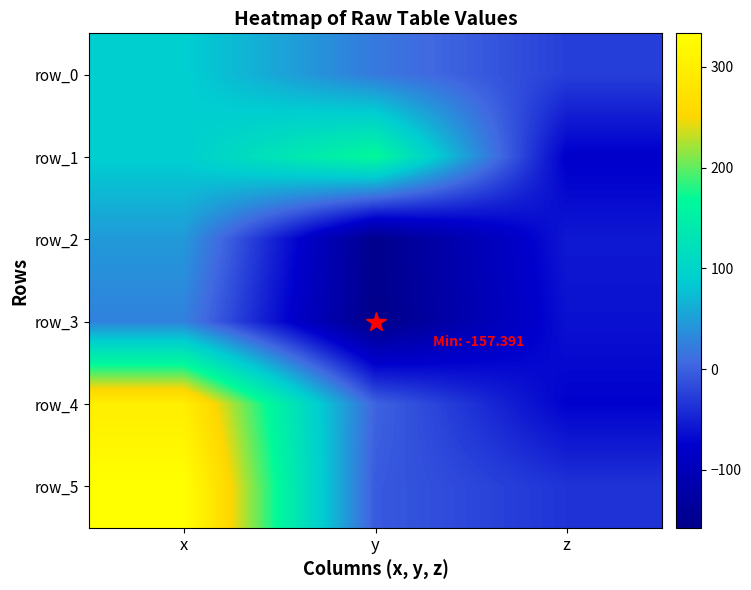

What is the difference between the maximum and minimum values in the row_2 series?

199.4